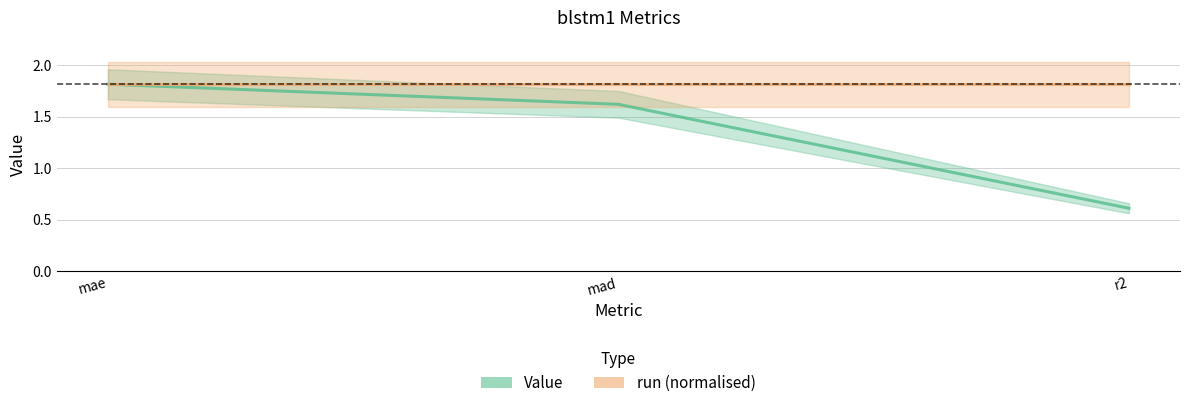

What are all the series names shown in the legend?

Value, run (normalised)